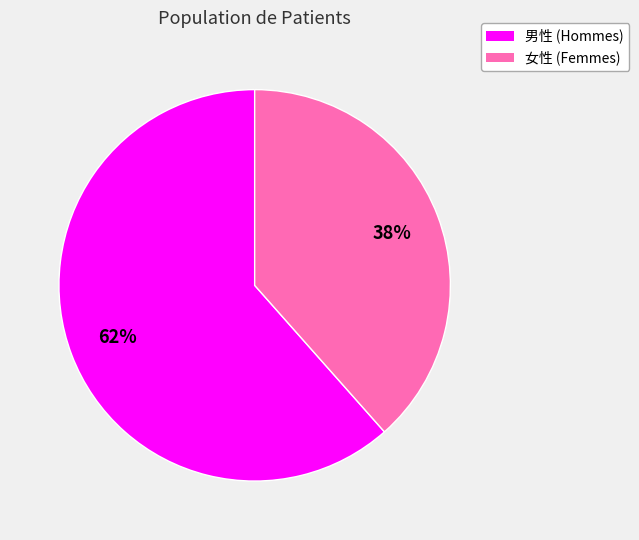

Do 男性 and 女性 together represent more than half of the pie?

Yes